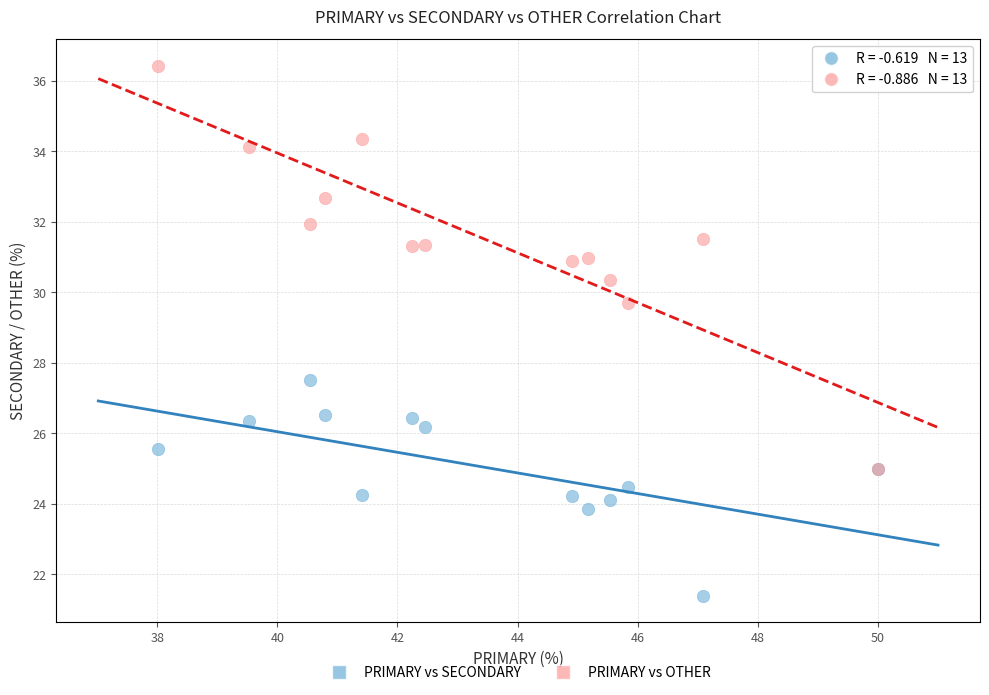

Which series contains the lowest Y value?

PRIMARY vs SECONDARY